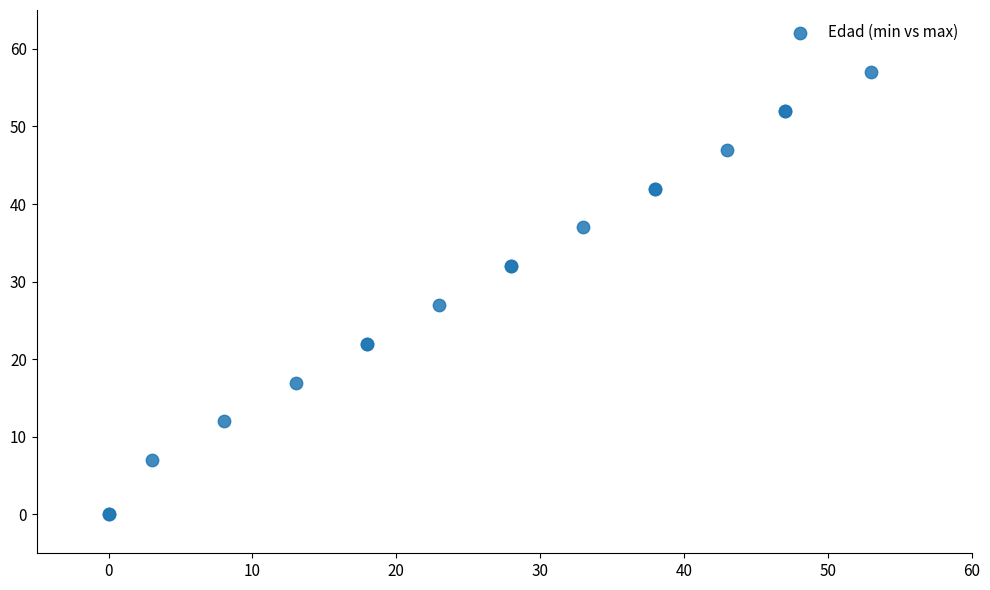

What Y value in the scatter plot is closest to 28?

27